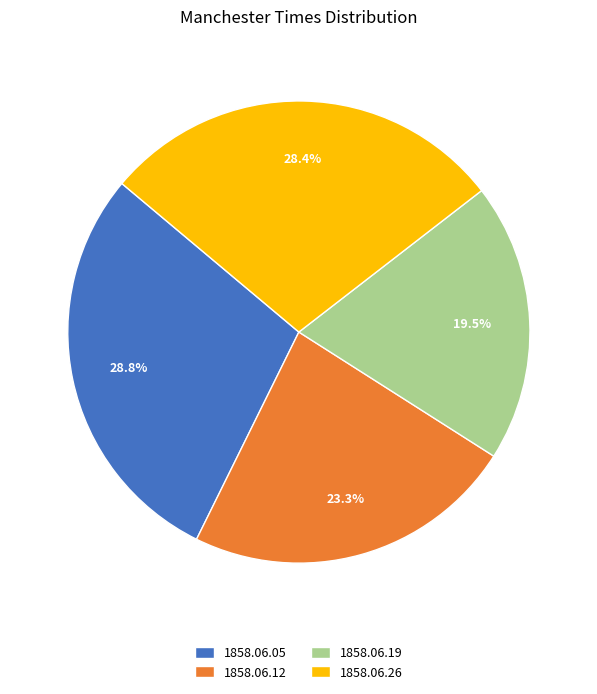

What is the total percentage of 1858.06.26 and 1858.06.05?

57.2%